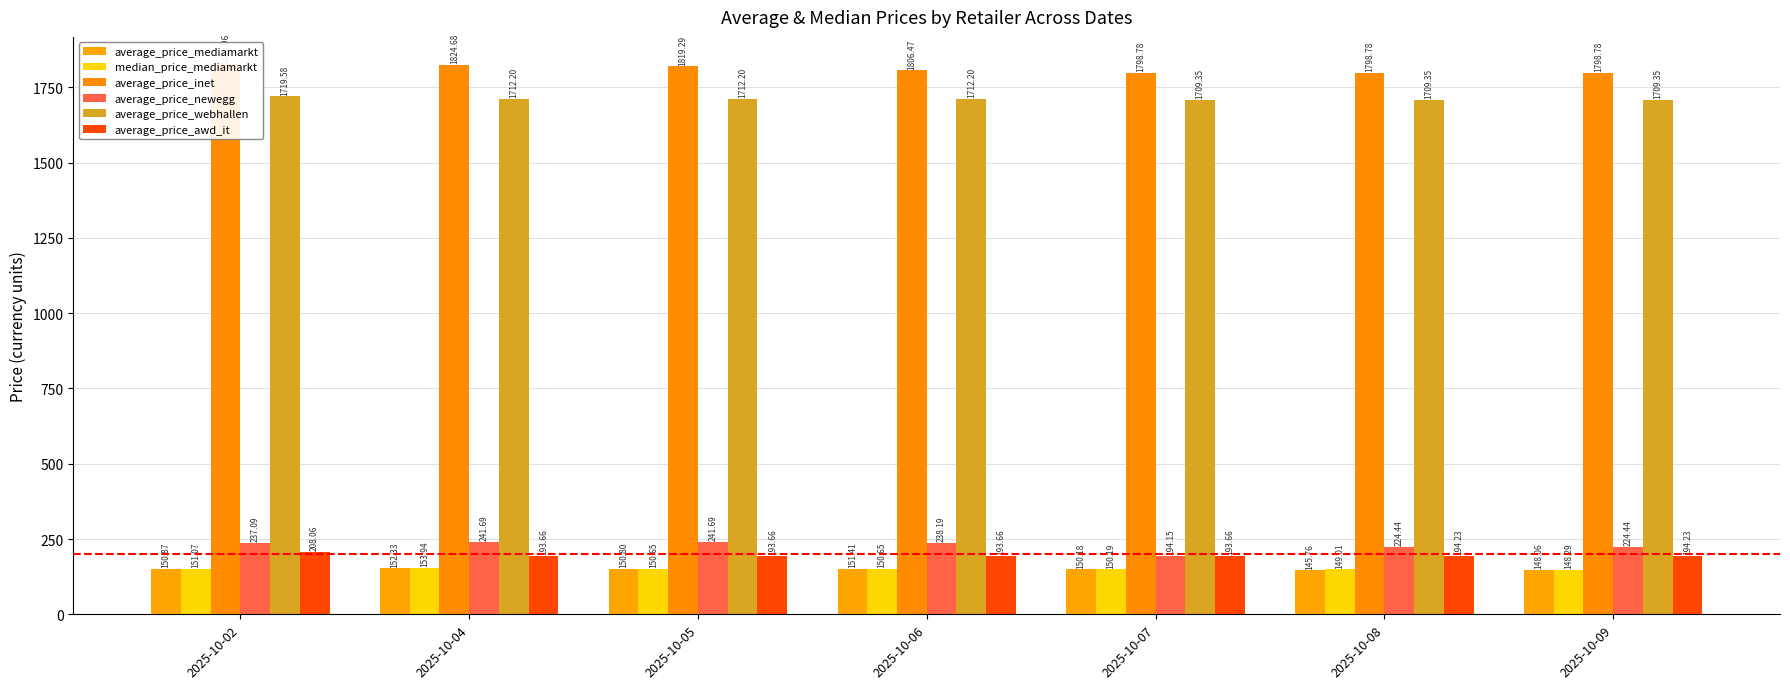

The value of average_price_newegg at 2025-10-06 is 238.2. True or false?

True